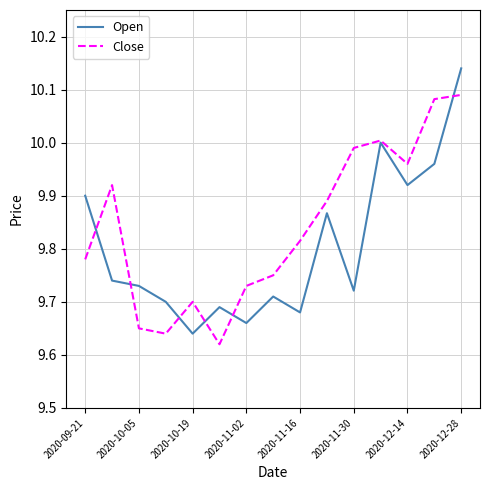

Which series has the largest total across all categories?

Close